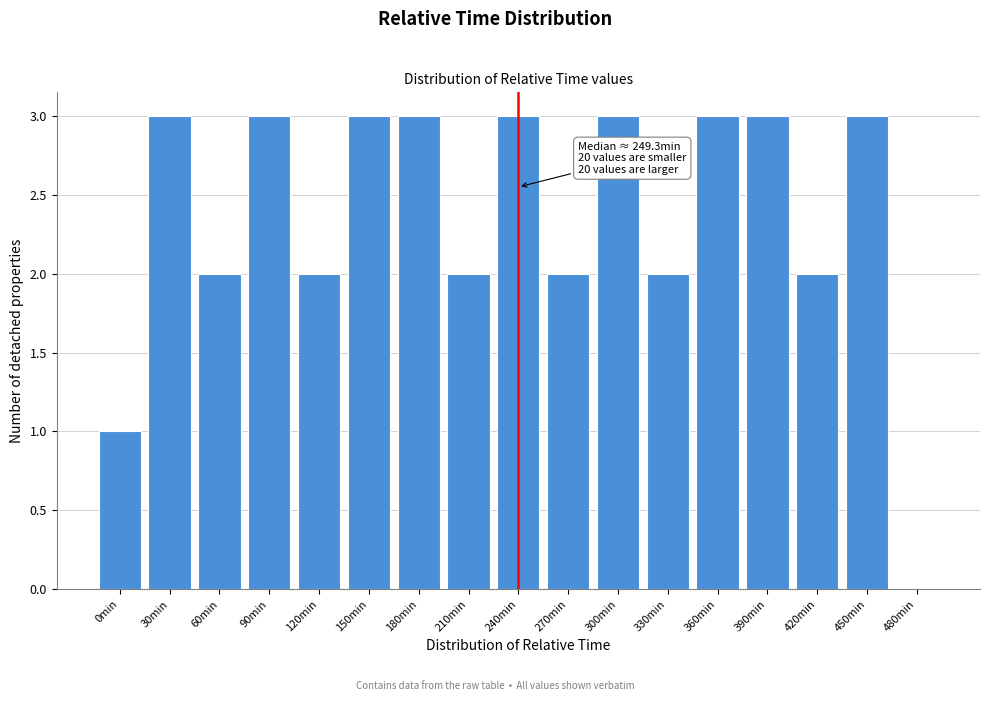

Reading right to left, what are all the values shown in this chart?

480min=0	450min=3	420min=2	390min=3	360min=3	330min=2	300min=3	270min=2	240min=3	210min=2	180min=3	150min=3	120min=2	90min=3	60min=2	30min=3	0min=1